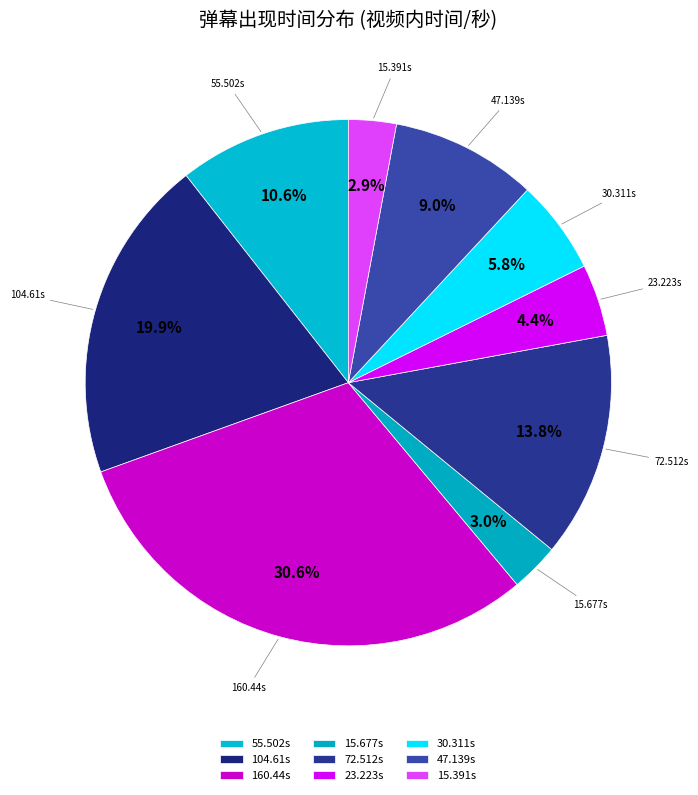

Is there a majority slice in this chart?

No